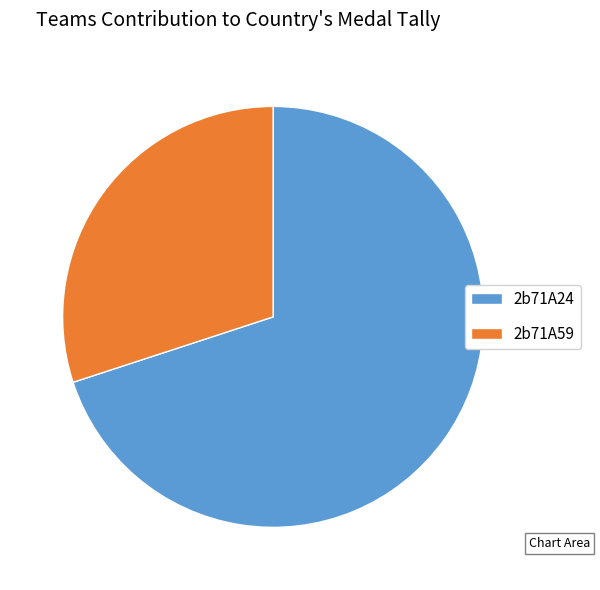

How many segments does this pie chart have?

2